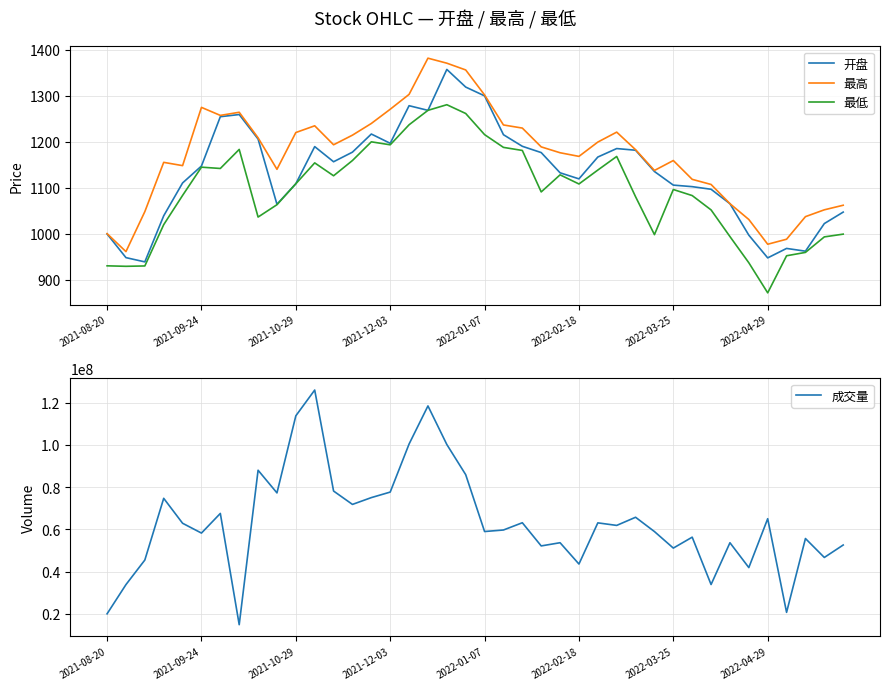

What is the approximate value of 最高 at 22?

1229.7